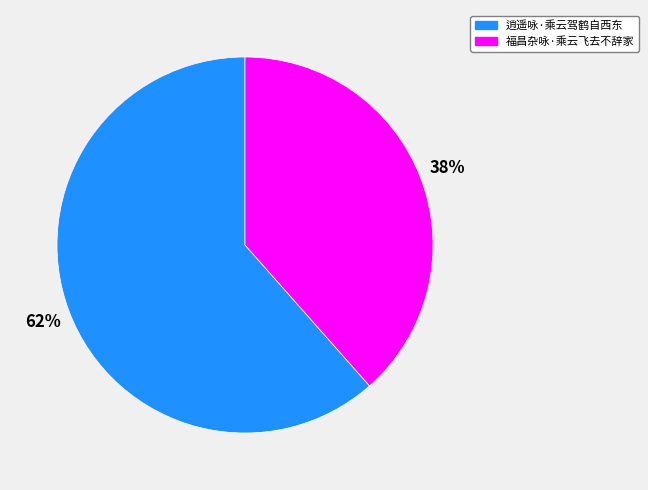

Is it true that 福昌杂咏·乘云飞去不辞家 is 30% of the pie?

False